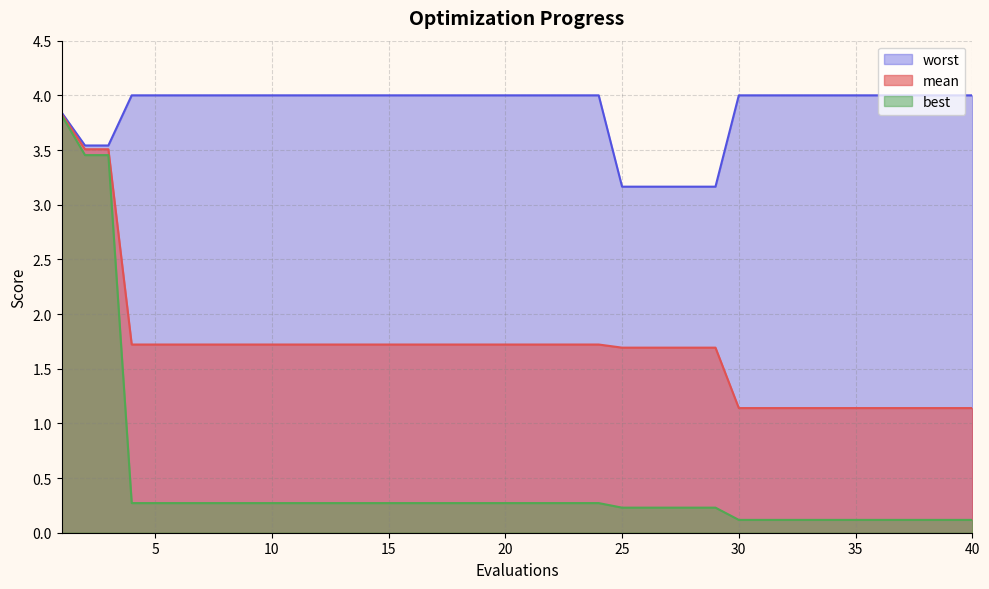

What is the value of the worst point at the 18th from the left?

4.0